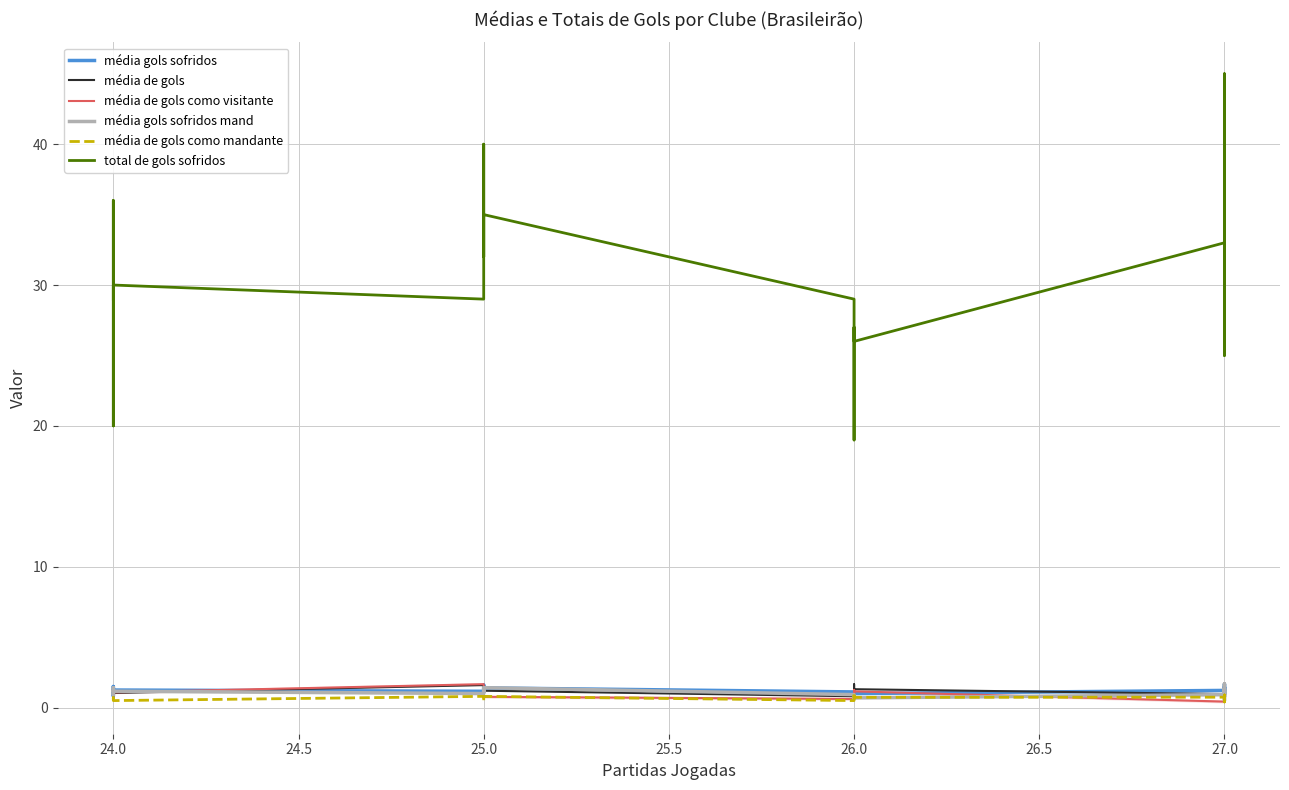

In média gols sofridos, how many points are lower than both neighbors (excluding endpoints)?

7